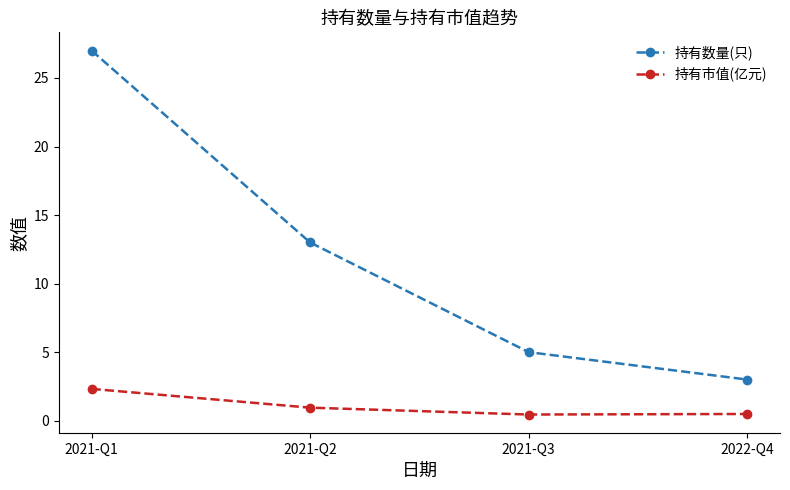

True or false: 持有市值(亿元) and 持有数量(只) cross at least once.

False